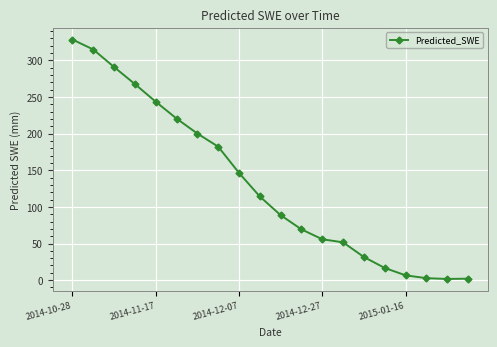

What is the difference between the second highest and second lowest values?

313.0